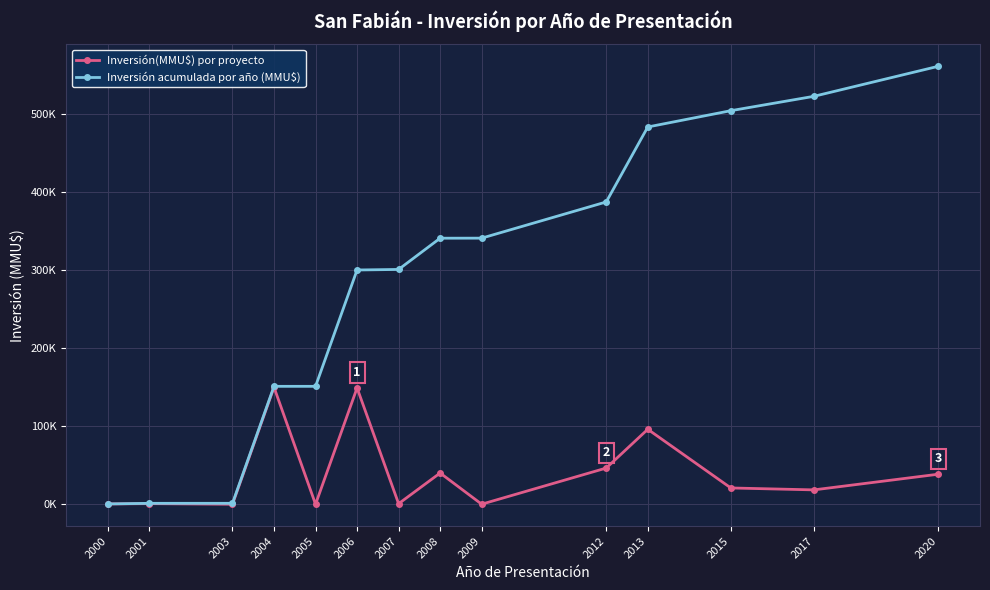

Does the chart have visible grid lines?

Yes